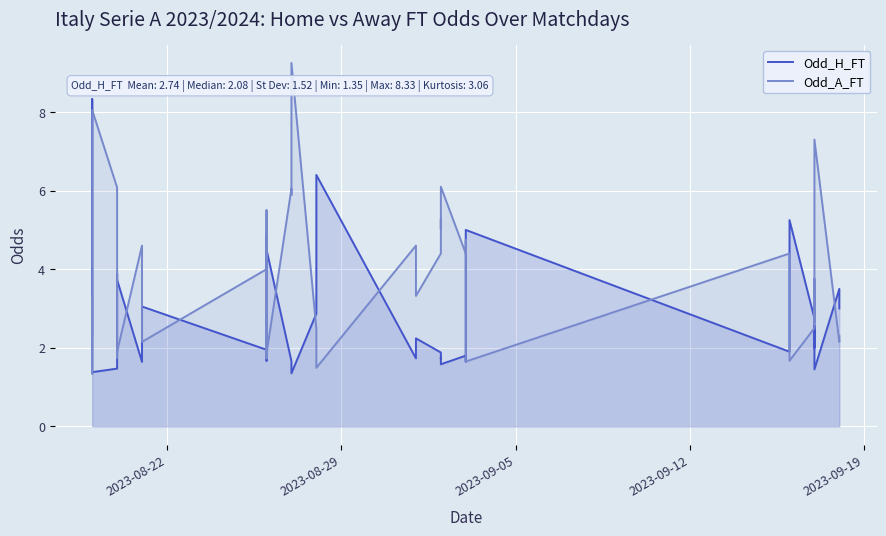

In Odd_A_FT, how many points are higher than both neighbors (excluding endpoints)?

14